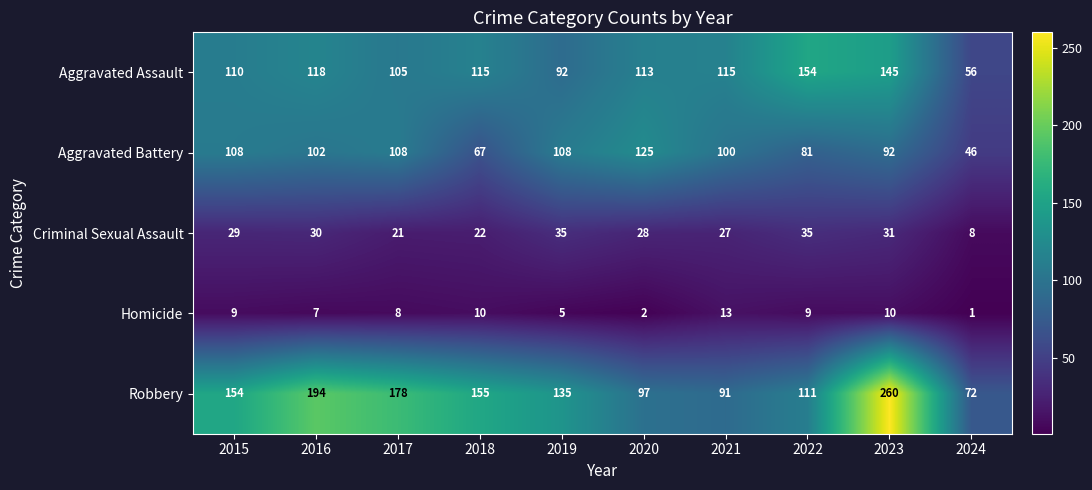

At which category is the sum across all series the highest?

2023